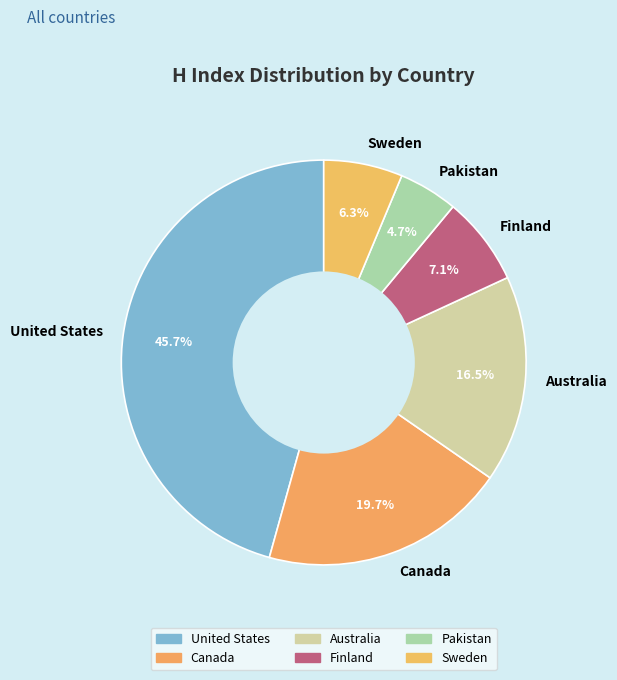

Between Sweden and Pakistan, which is larger?

Sweden